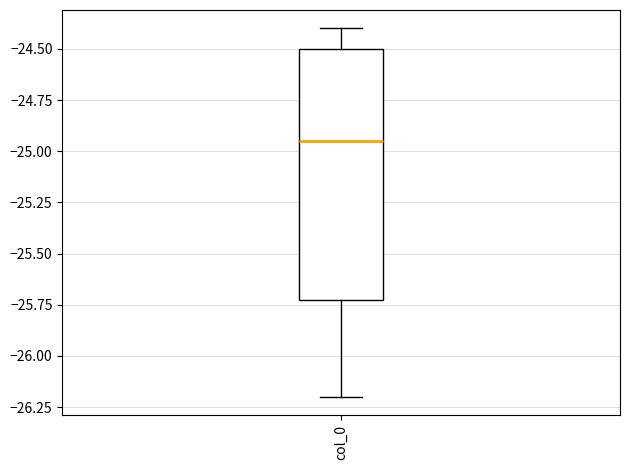

Transcribe this box plot: give where the median line is, the range the box spans, and where the two whiskers end, as read against the y-axis. The values are not printed on the chart, so give them approximately, as read against the axis.

median -24.95, box -25.70 to -24.50, whiskers -26.20 to -24.40